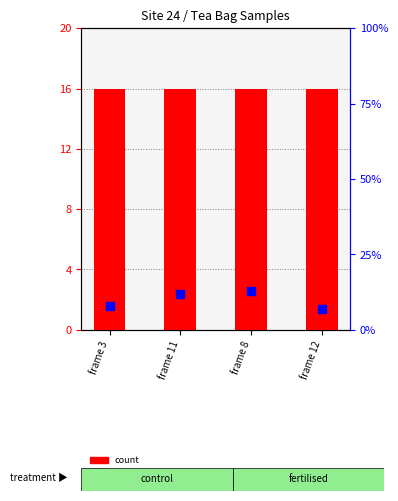

What are all the series names shown in the legend?

count, percentile rank within the sample